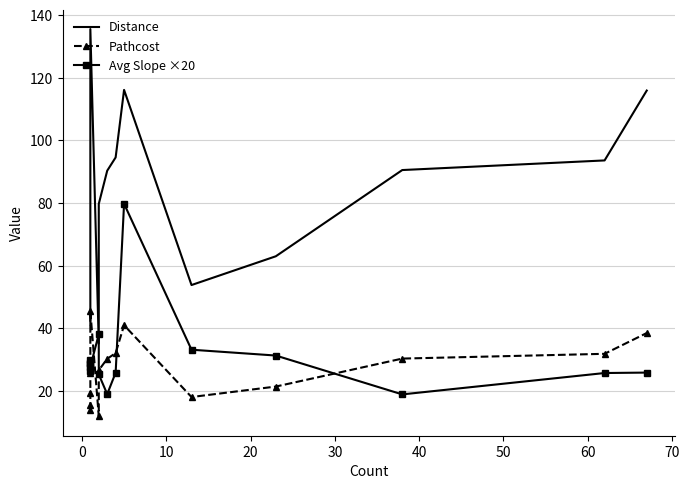

Is this an area chart (filled region under the line)?

No